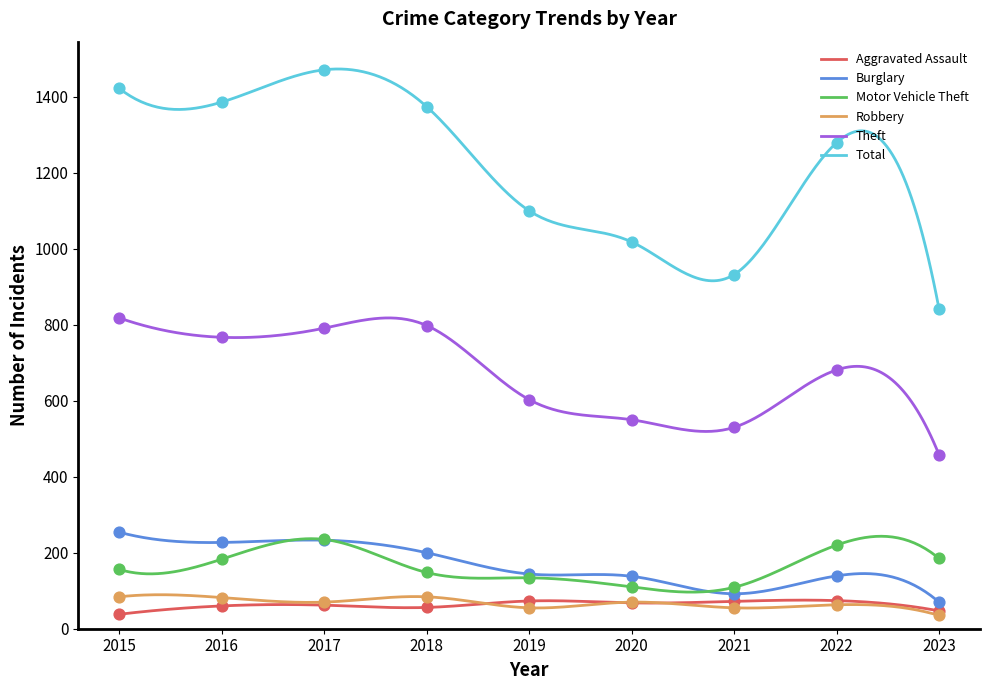

What are all the series names shown in the legend?

Aggravated Assault, Burglary, Motor Vehicle Theft, Robbery, Theft, Total